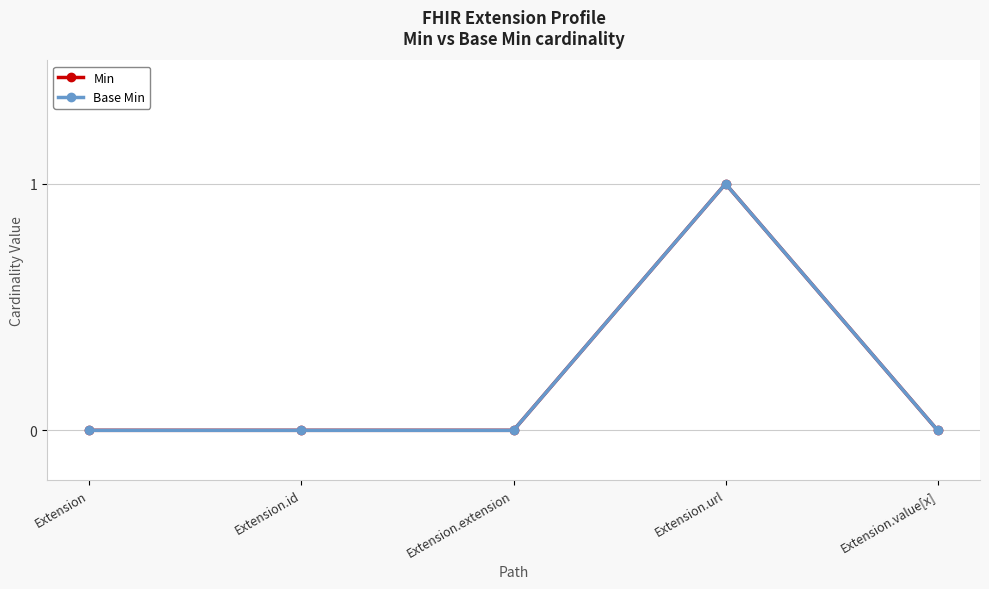

How many lines are shown in the chart?

2